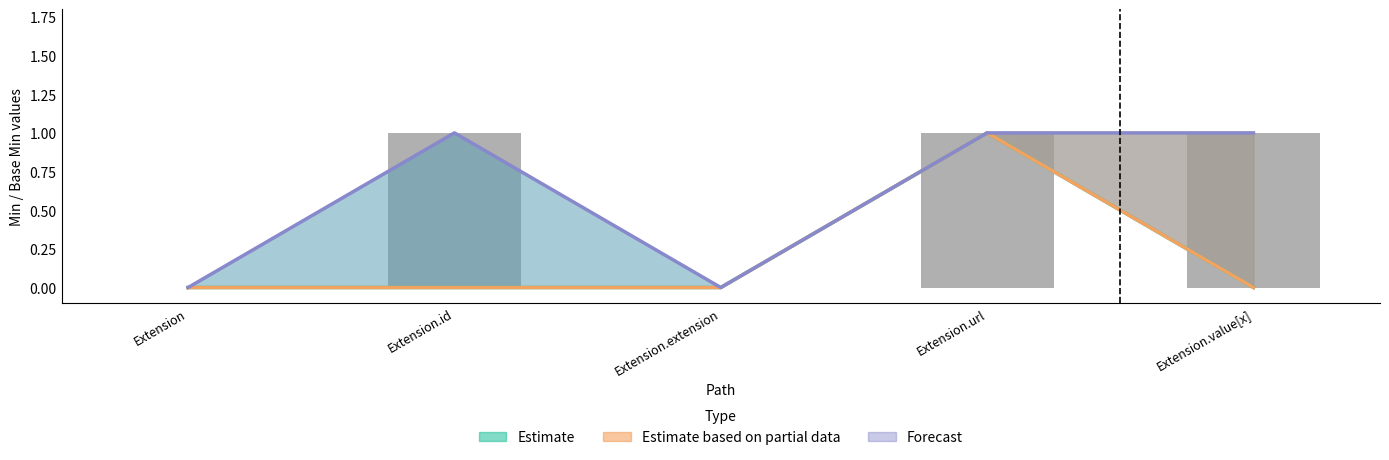

Count the Forecast values in the range 0 to 1.

5